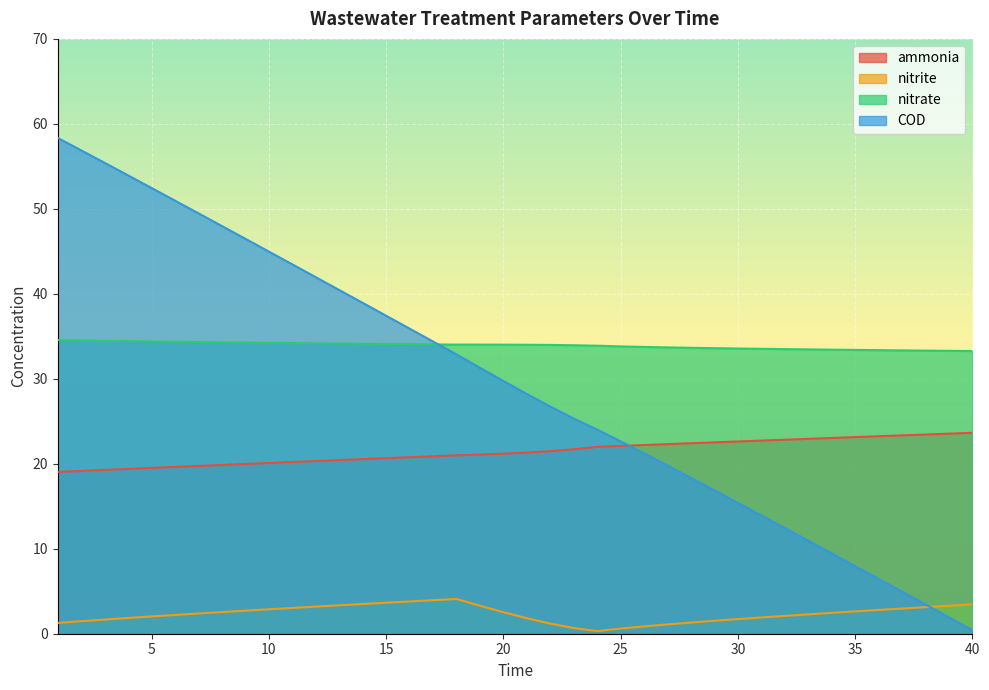

True or false: ammonia and nitrite cross at least once.

False